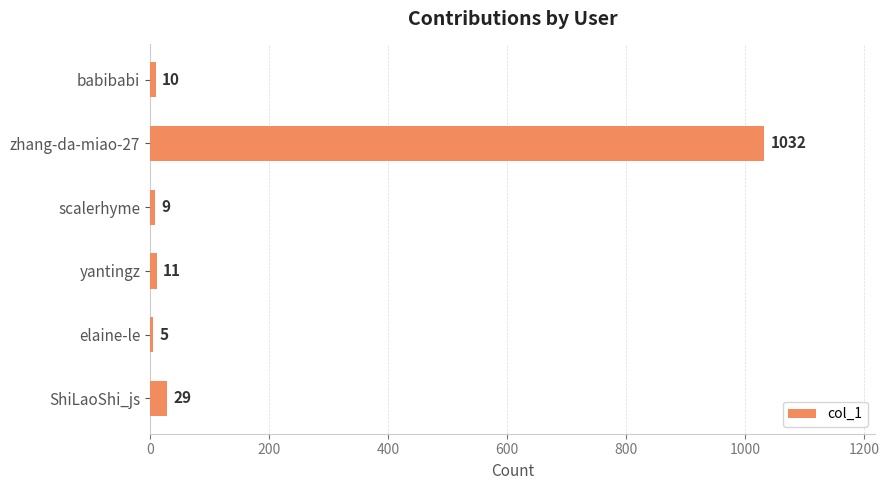

The chart shows a value of 1032 at zhang-da-miao-27. True or false?

True